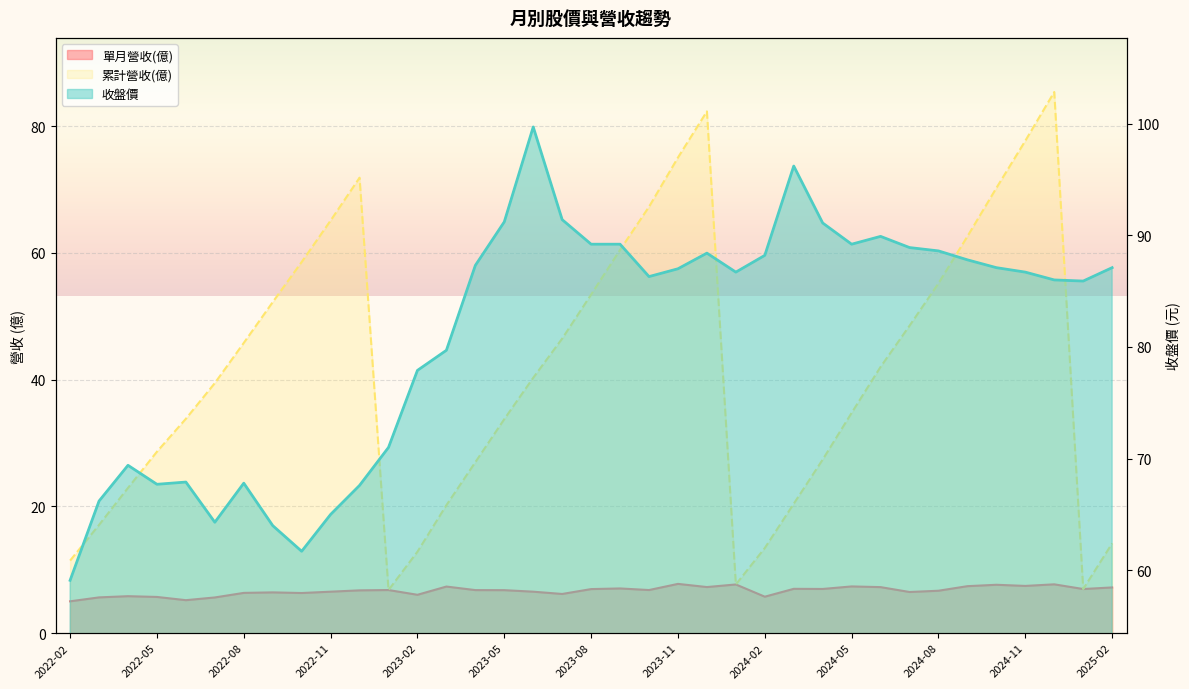

List the series in order of their peak value, lowest first.

單月營收(億), 累計營收(億), 收盤價